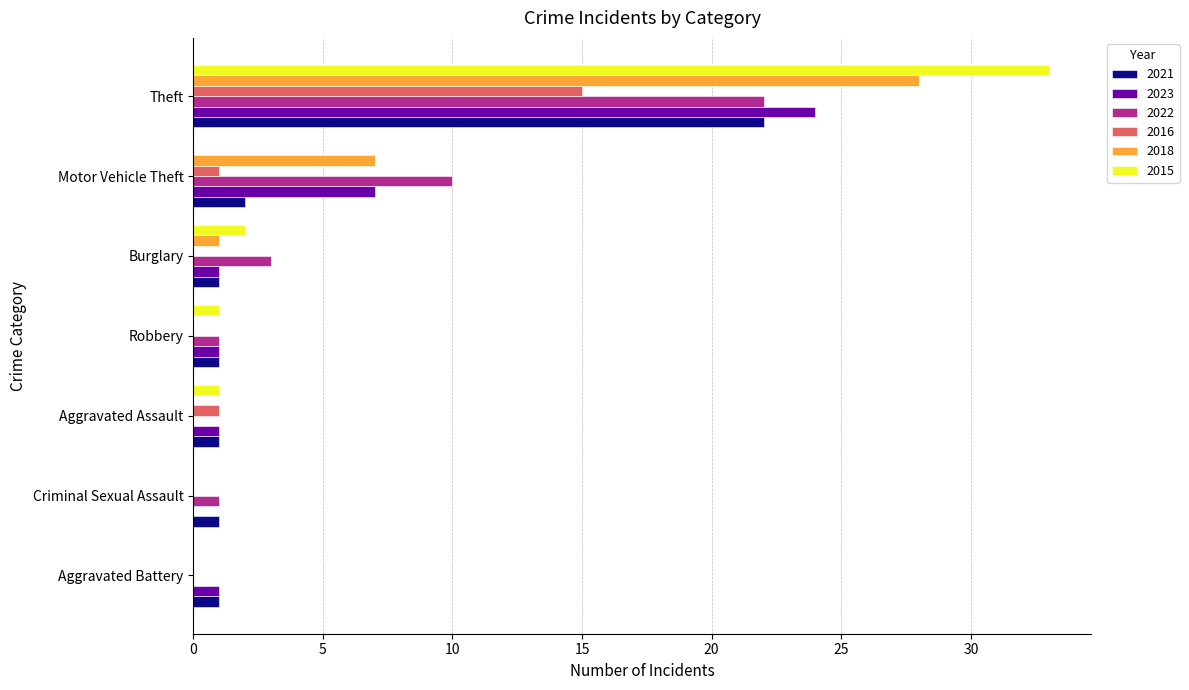

What is the sum of all 2016 values?

17